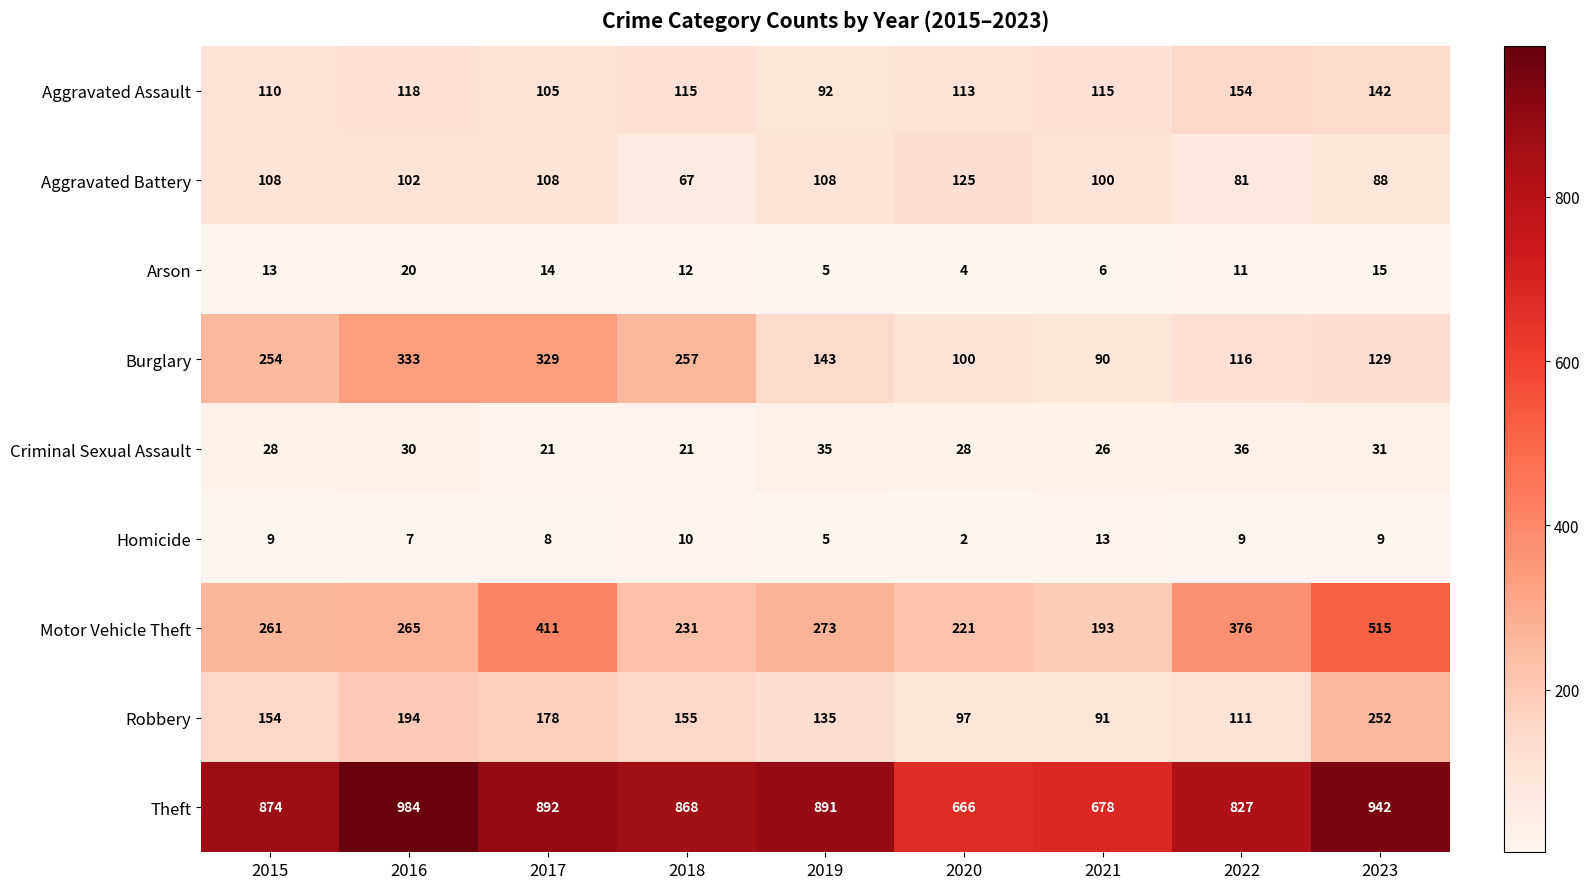

What is the sum of the Aggravated Battery values at 2021 and 2017?

208